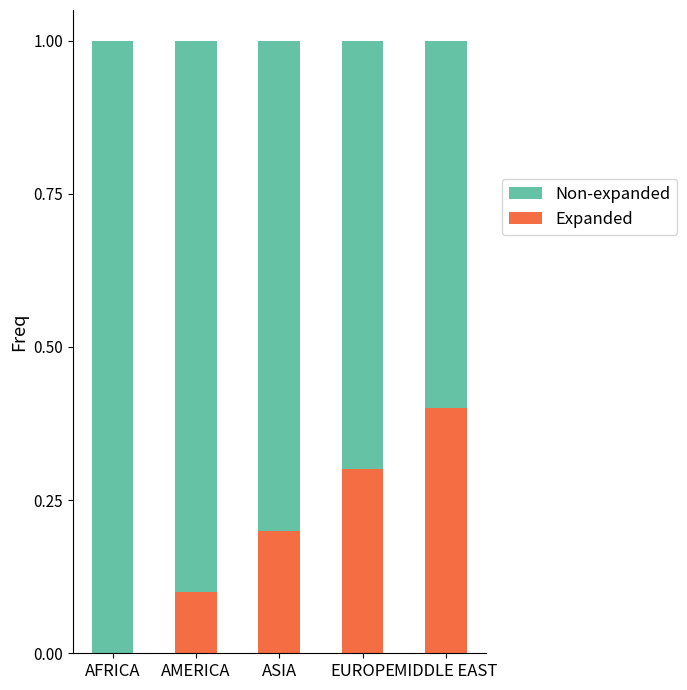

At which label does Expanded reach its peak?

MIDDLE EAST